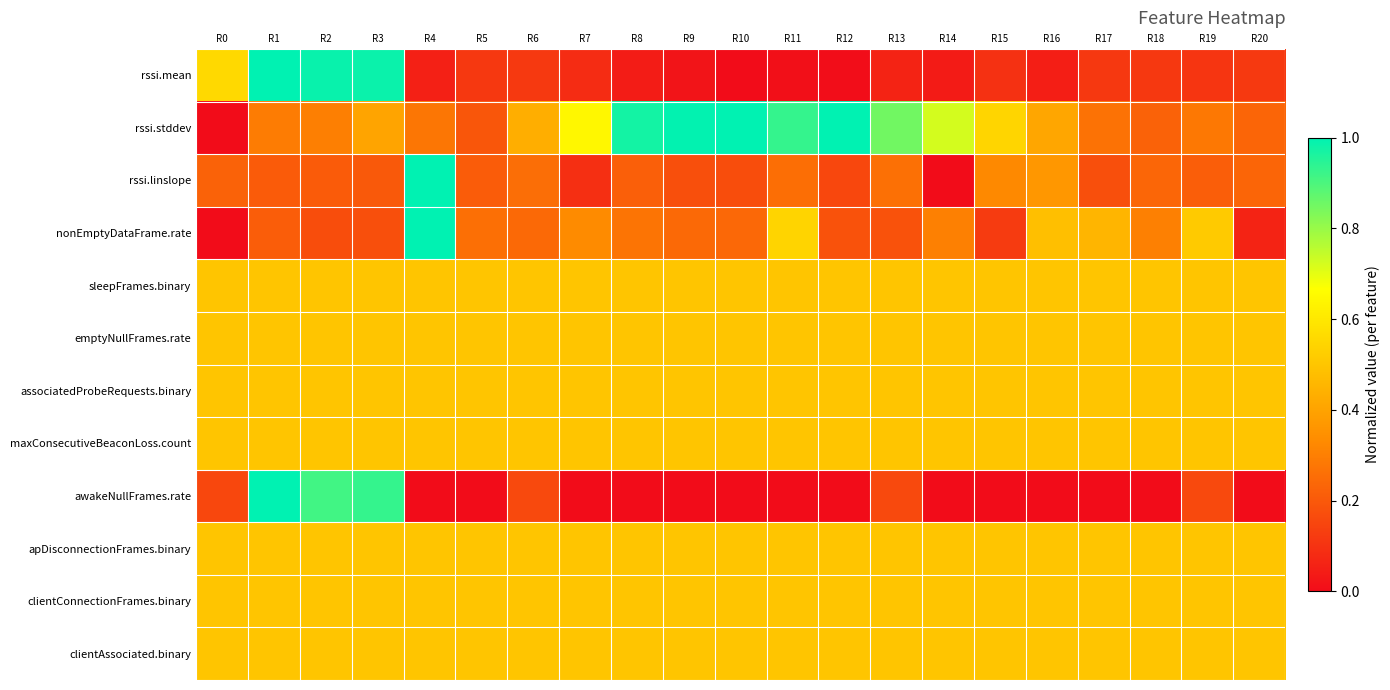

What is the difference between the highest and lowest values at R20?

0.5